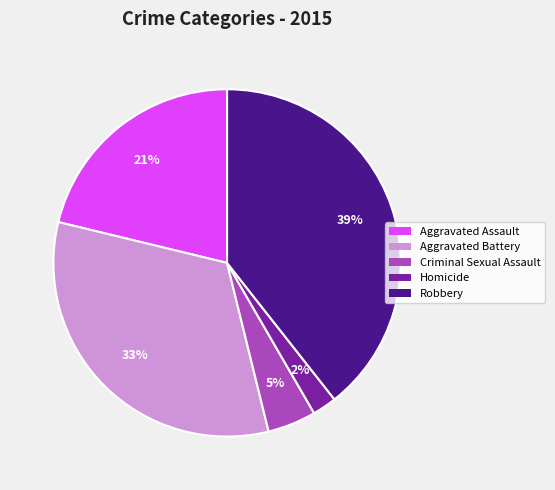

Do Aggravated Battery and Homicide together represent more than half of the pie?

No